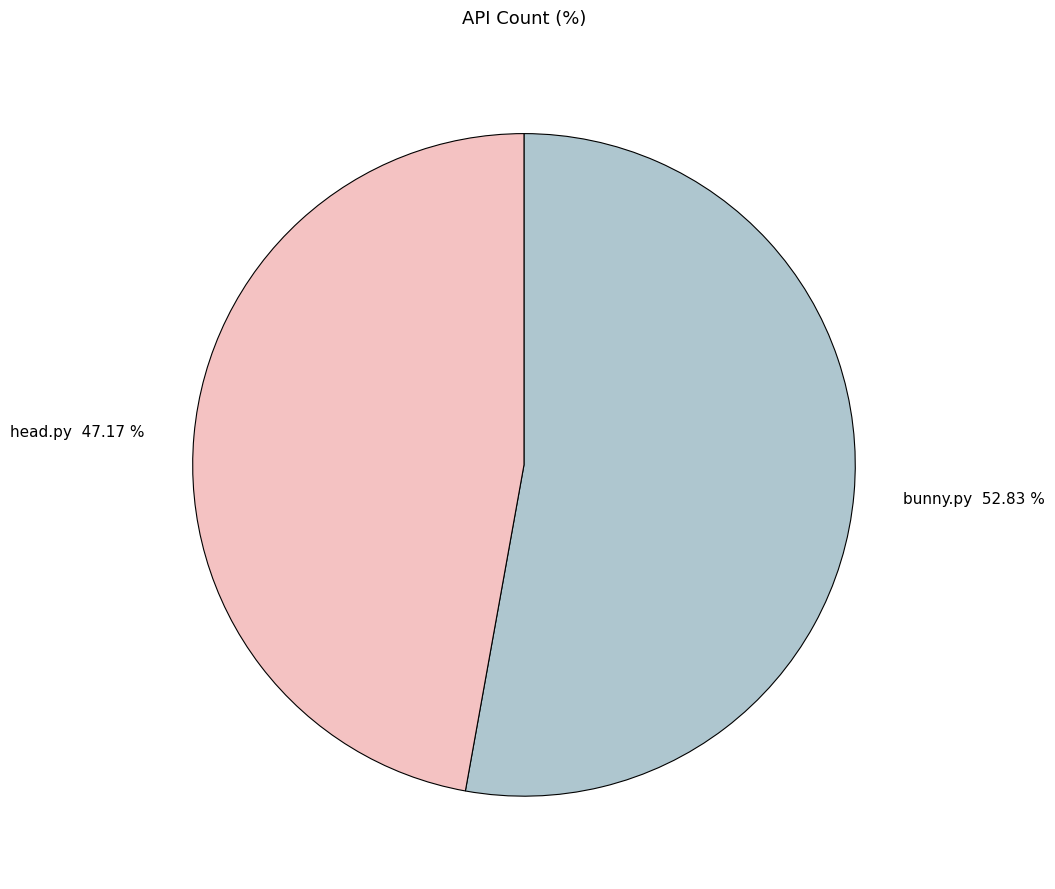

Does bunny.py represent more than half of the total?

Yes